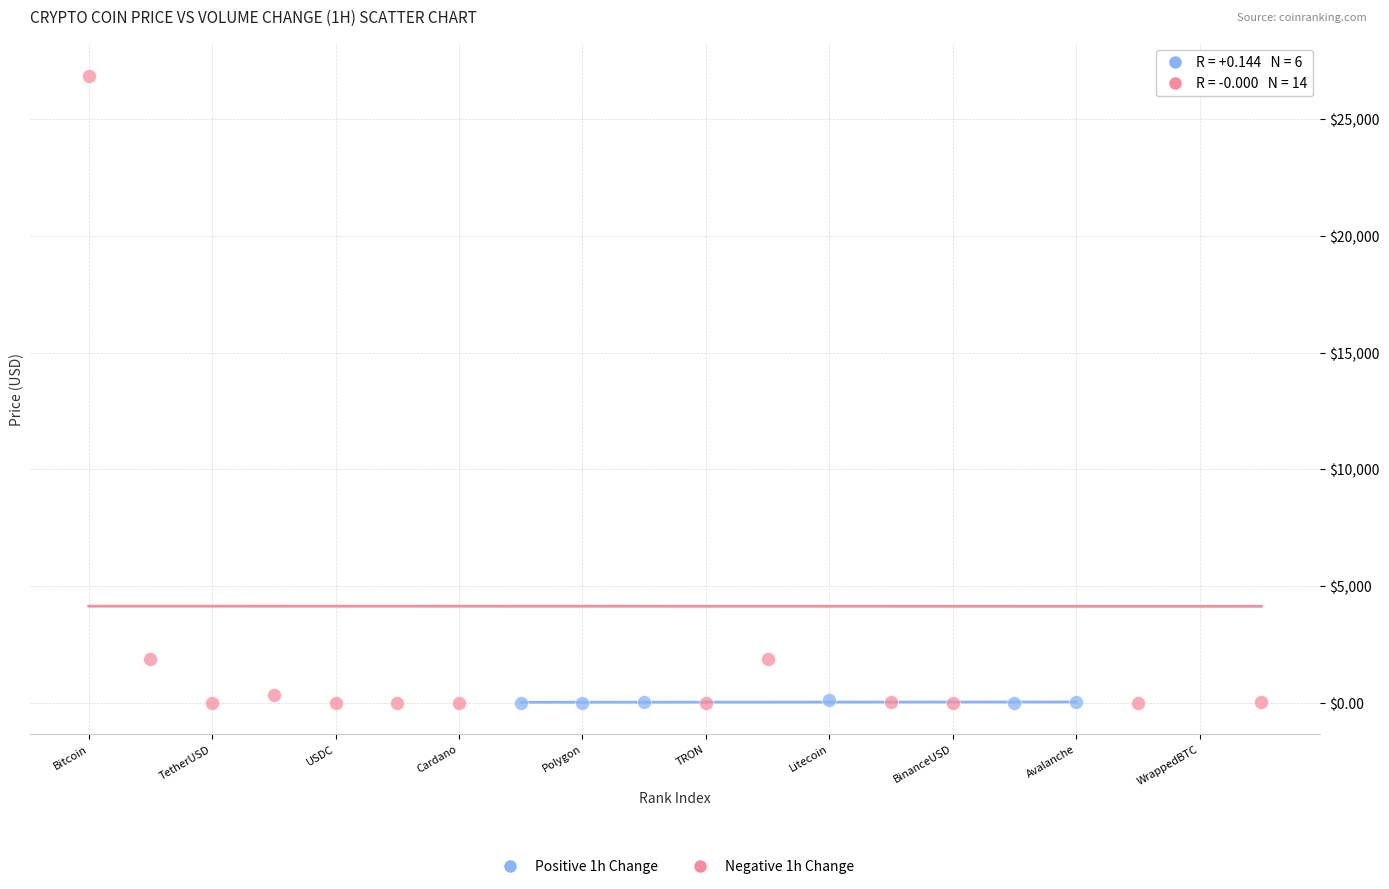

Which series contains the highest Y value?

Negative 1h Change